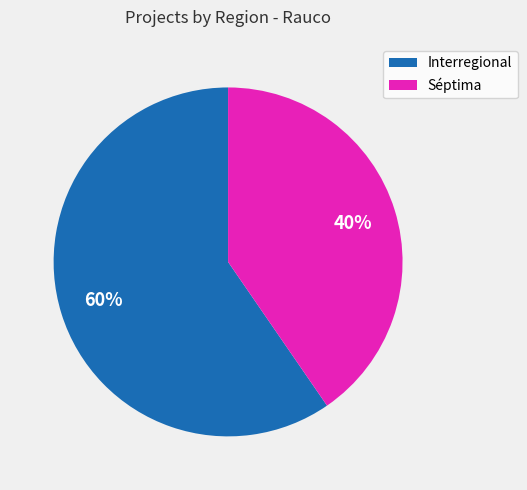

To the nearest percent, what is the average slice percentage?

50%